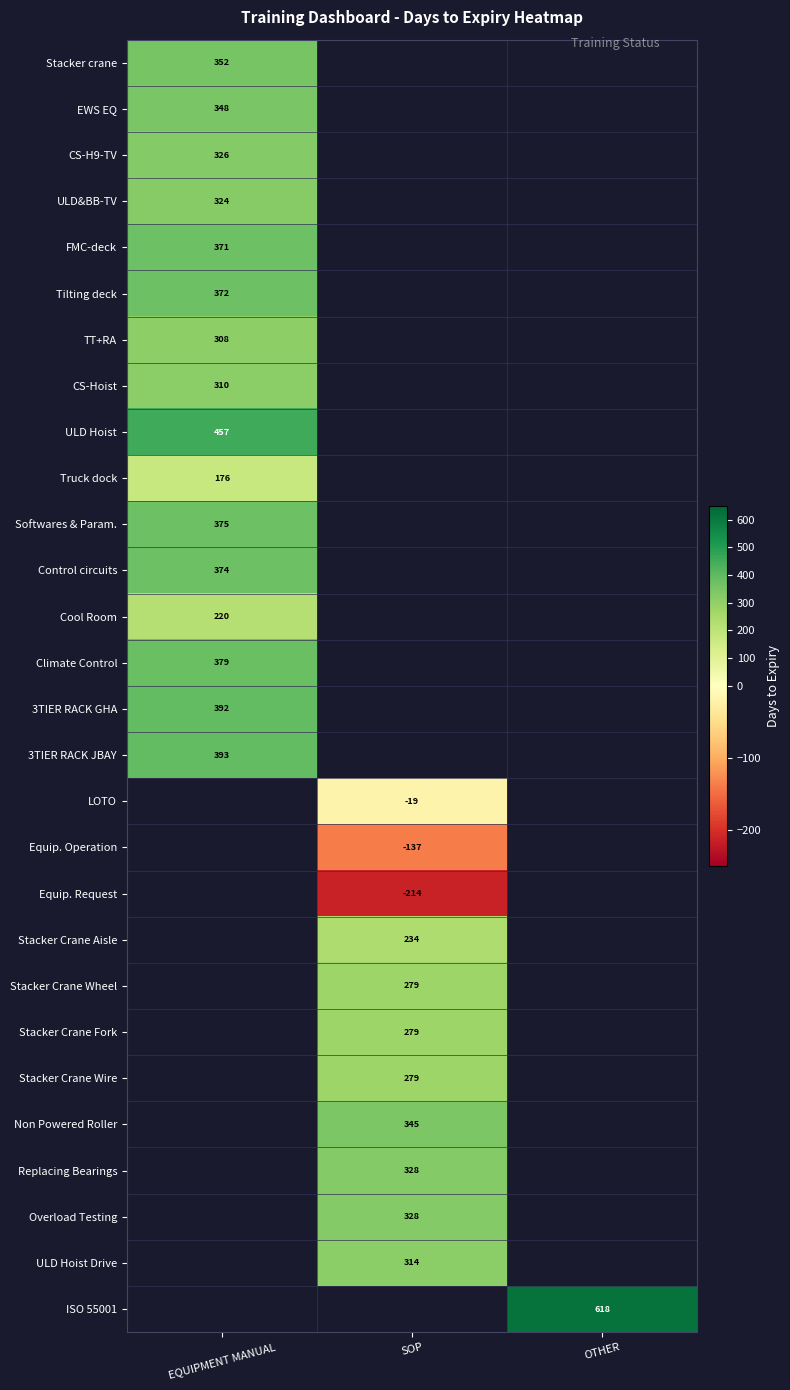

The value of Non Powered Roller at SOP is 345. True or false?

True